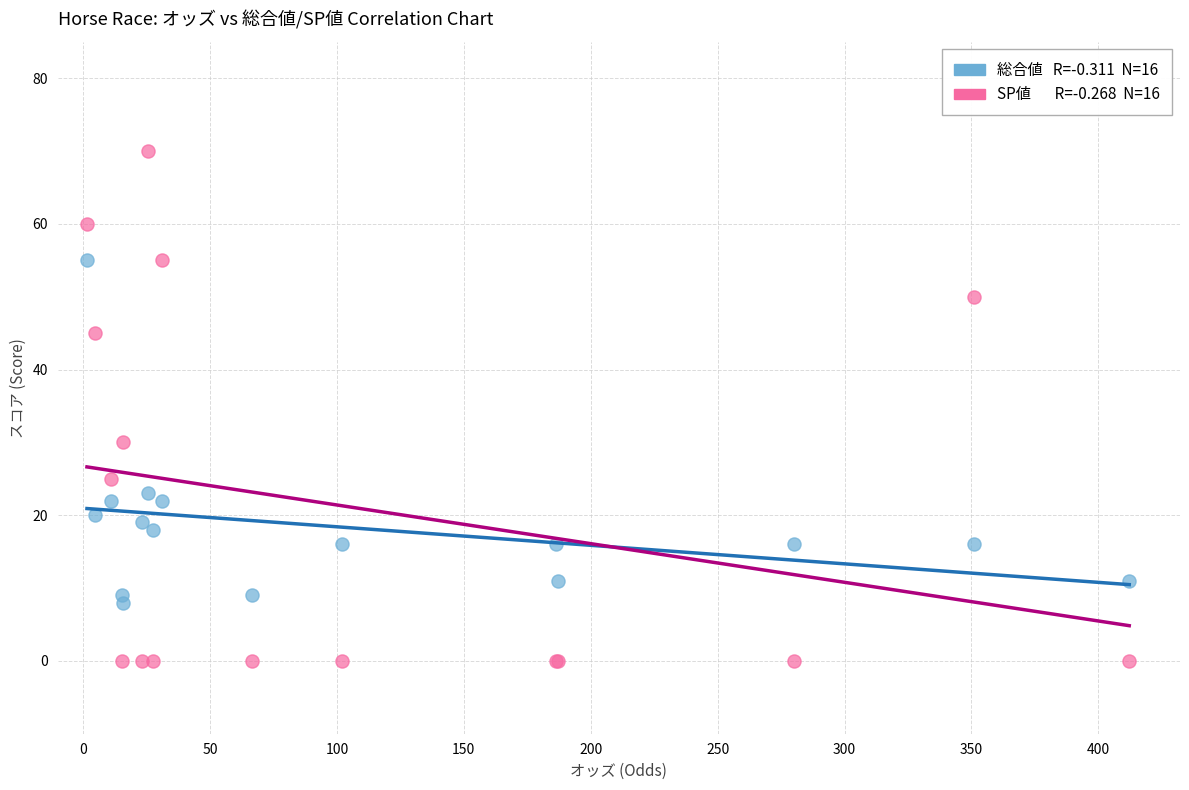

Across all series, what Y value is closest to 35?

30